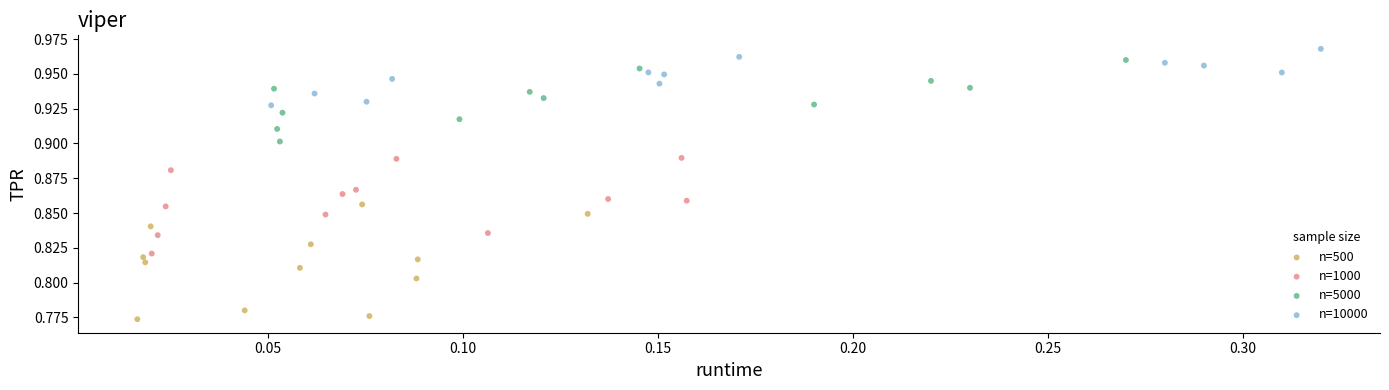

Which series reaches the maximum Y coordinate?

n=10000